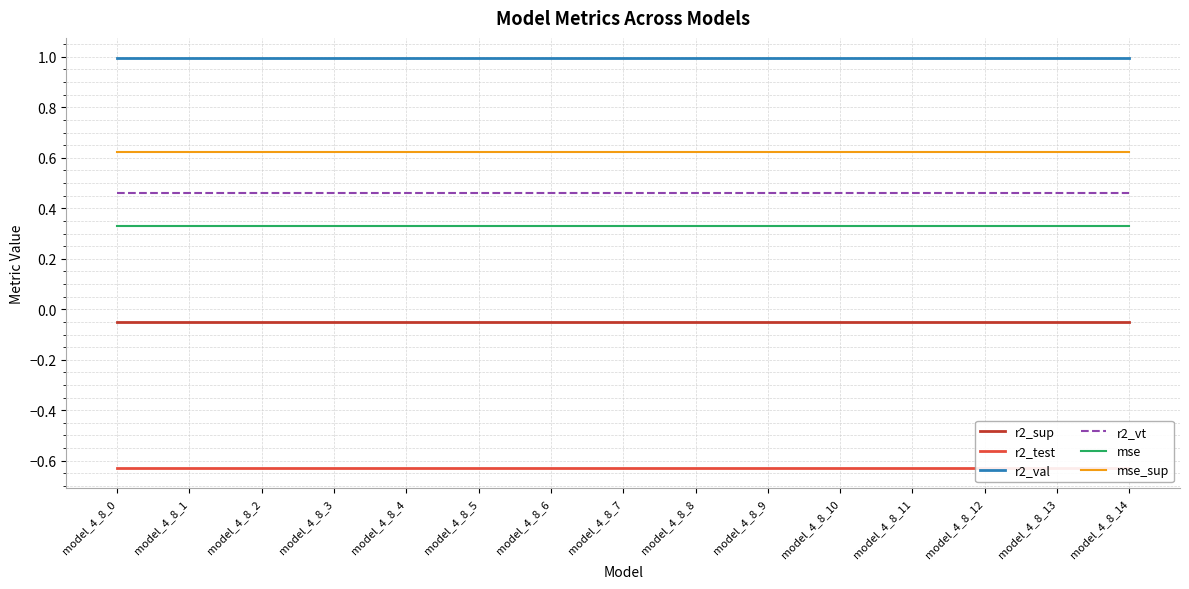

True or false: r2_sup and r2_vt cross at least once.

False